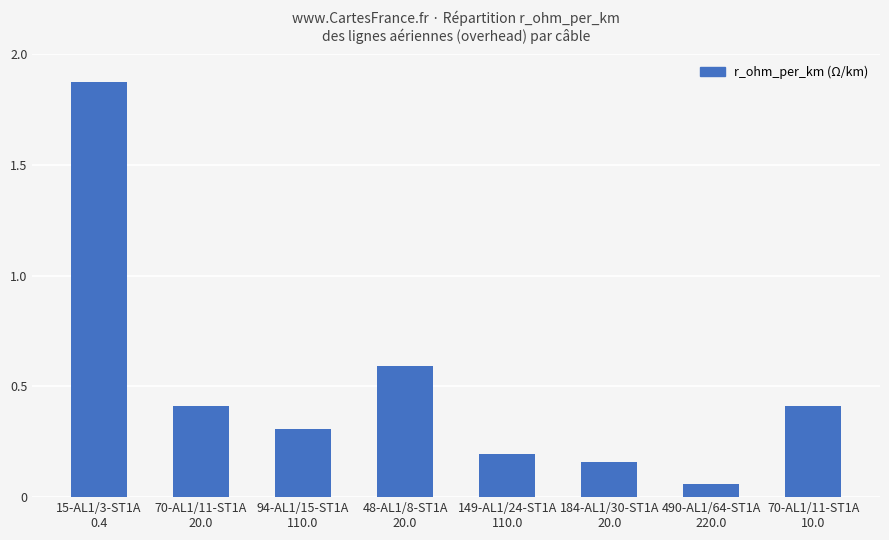

Which has a higher value, 70-AL1/11-ST1A
20.0 or 184-AL1/30-ST1A
20.0?

70-AL1/11-ST1A
20.0